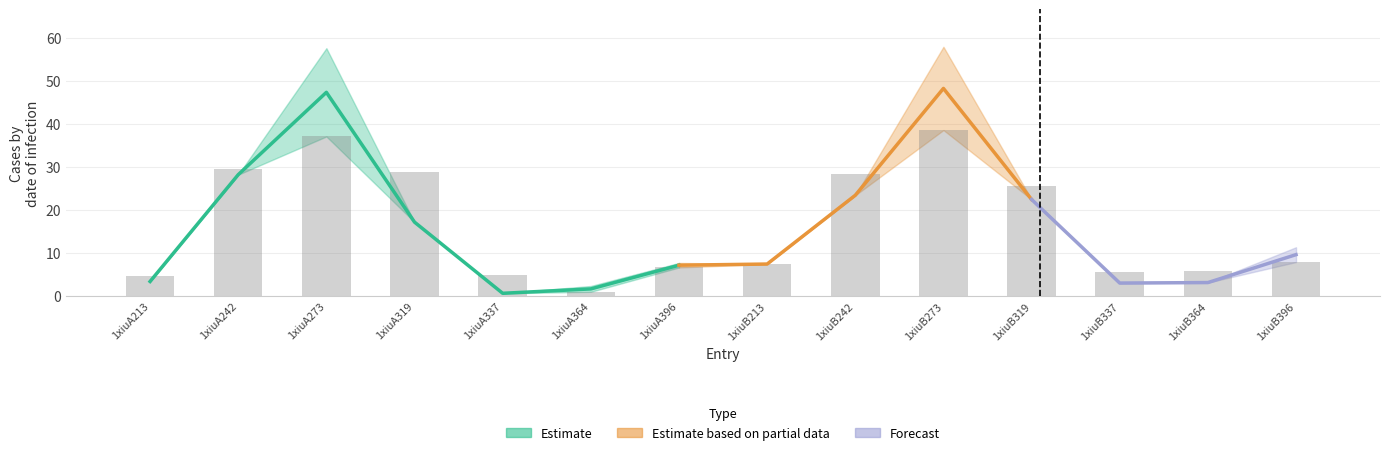

List the labels in order of value, largest first.

1xiuB273, 1xiuA273, 1xiuA242, 1xiuA319, 1xiuB242, 1xiuB319, 1xiuB396, 1xiuB213, 1xiuA396, 1xiuB364, 1xiuB337, 1xiuA337, 1xiuA213, 1xiuA364